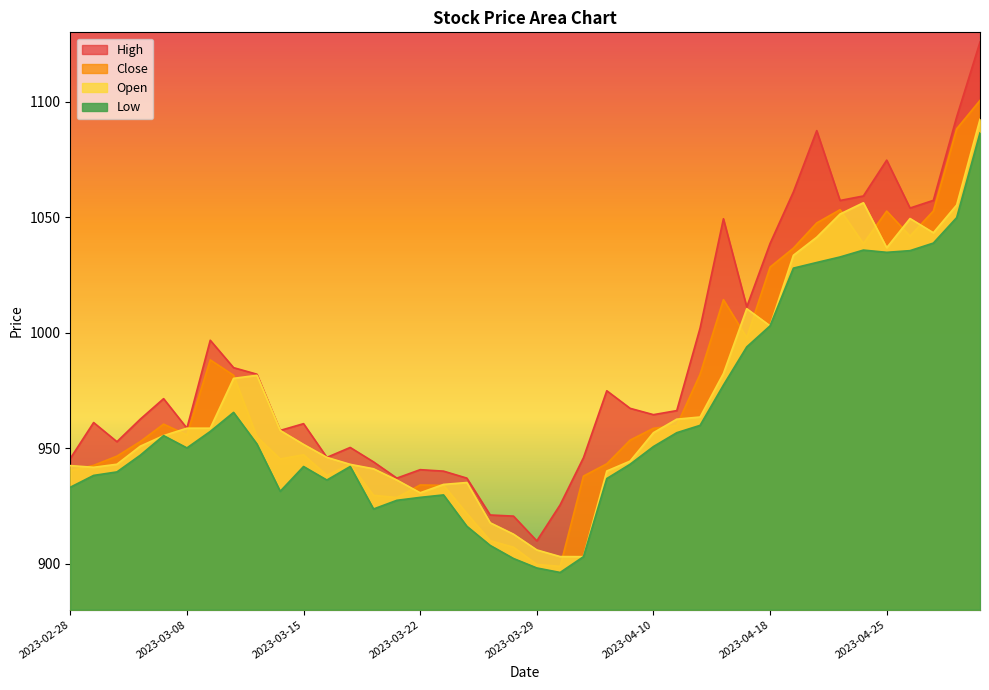

Where is Open nearest to the value 997?

2023-04-18